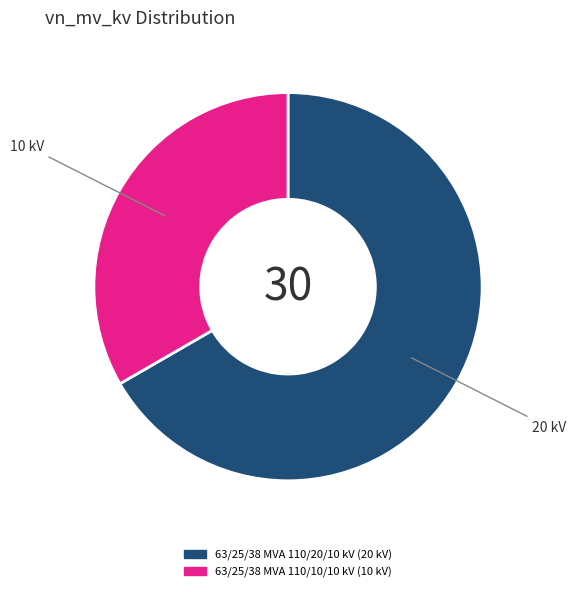

Which category has the smallest portion of the pie?

63/25/38 MVA 110/10/10 kV